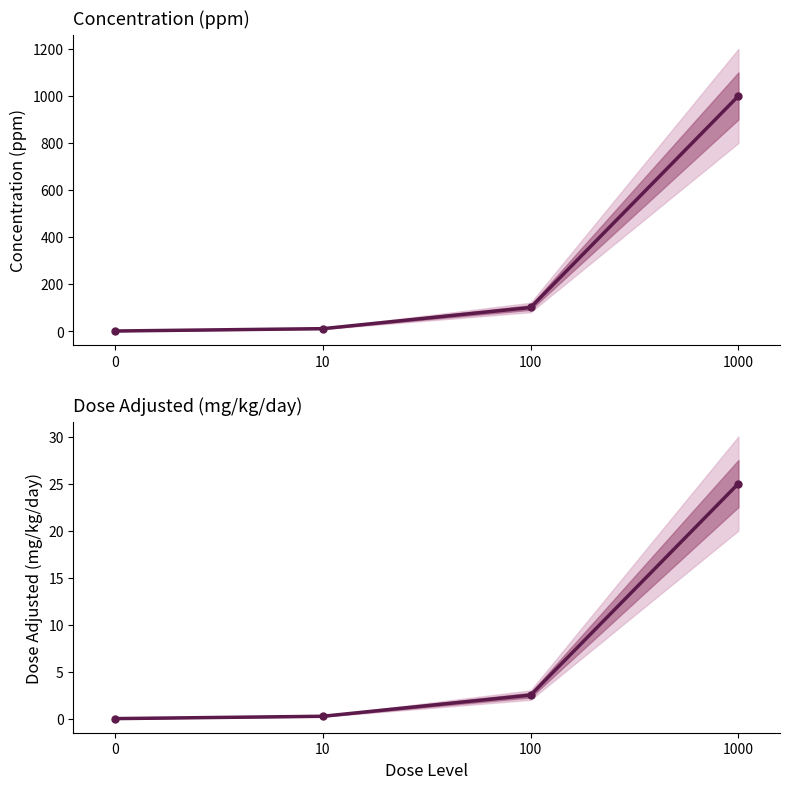

Where does the mg_kg_day_value series first go above 2?

100